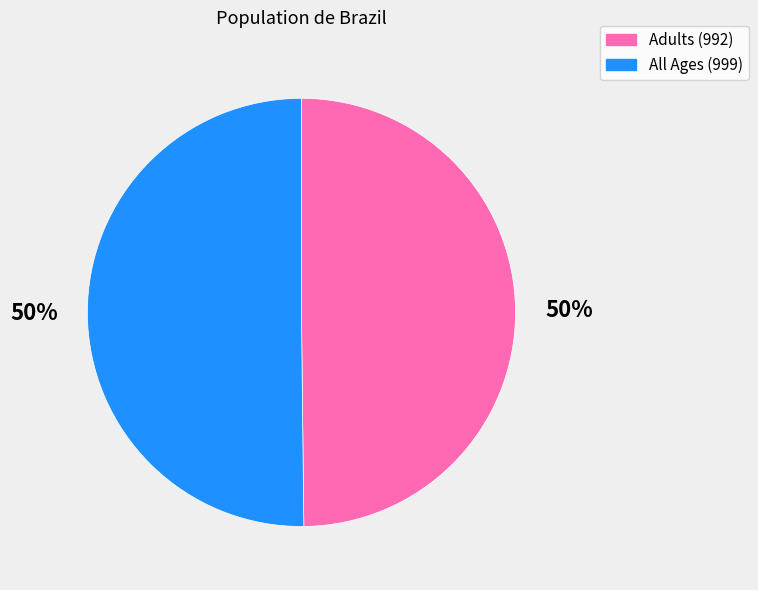

Count the number of slices in the pie.

2